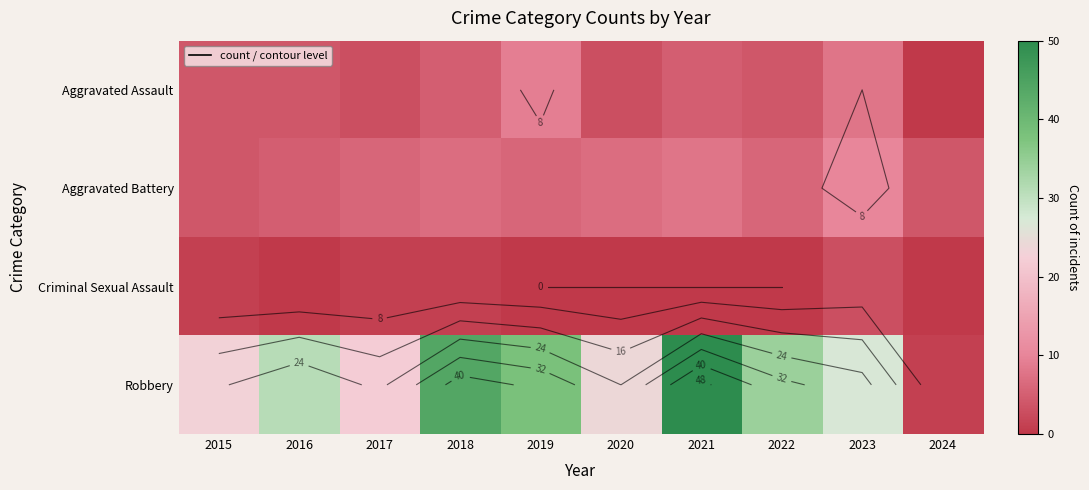

What is the difference between the Aggravated Battery values at 2016 and 2021?

3